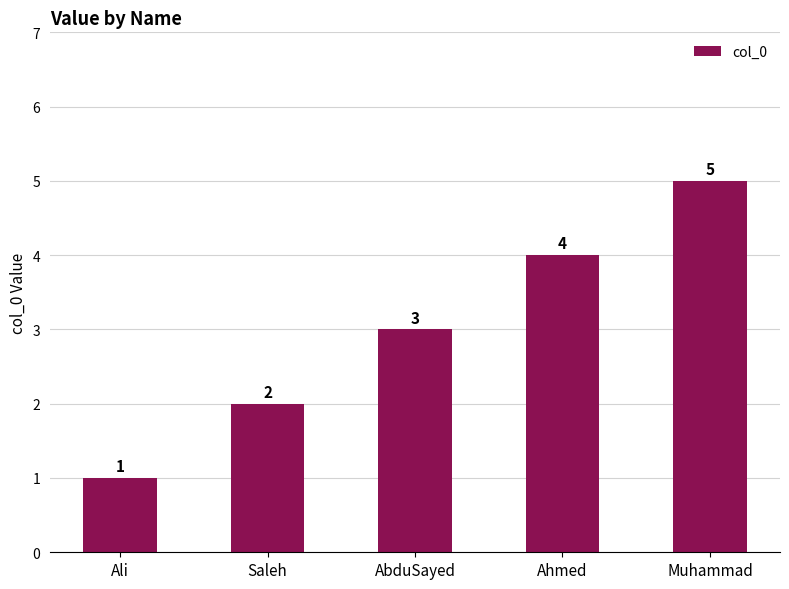

Which category has the highest value across all series?

Muhammad